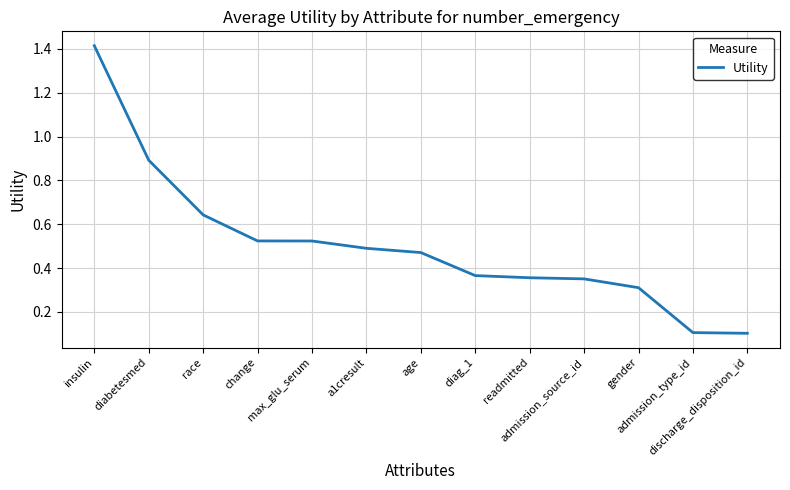

What is the greatest value displayed?

1.4